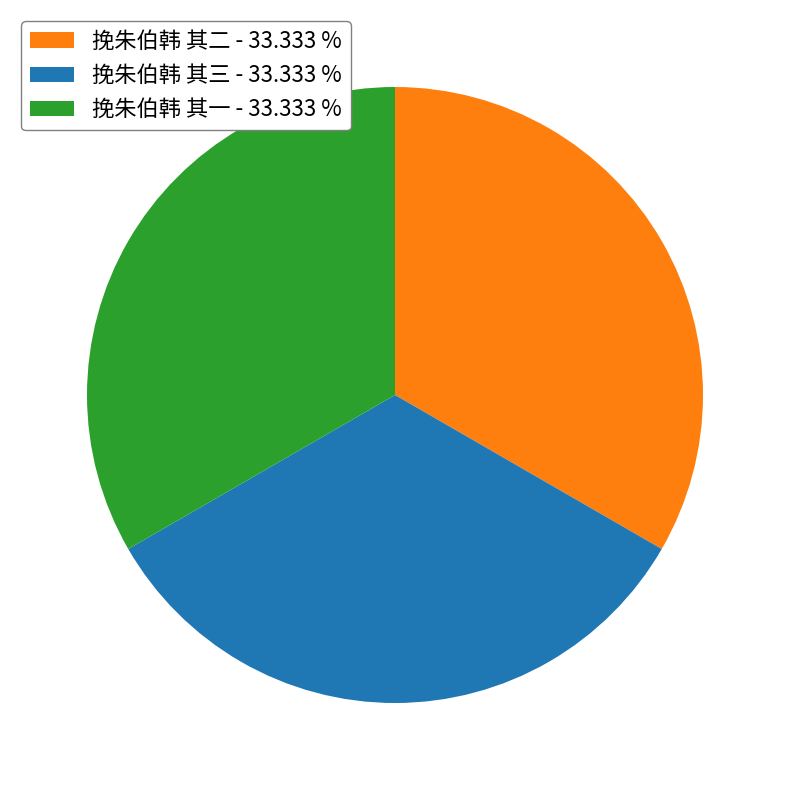

How many segments does this pie chart have?

3